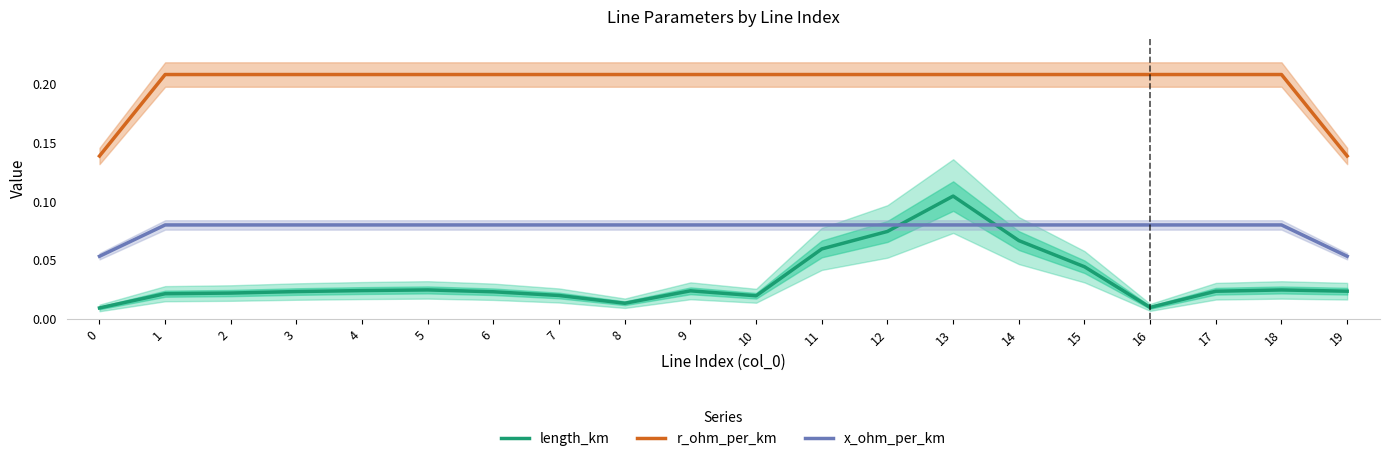

Is the value of r_ohm_per_km at 2 greater than the value of length_km at 5?

Yes